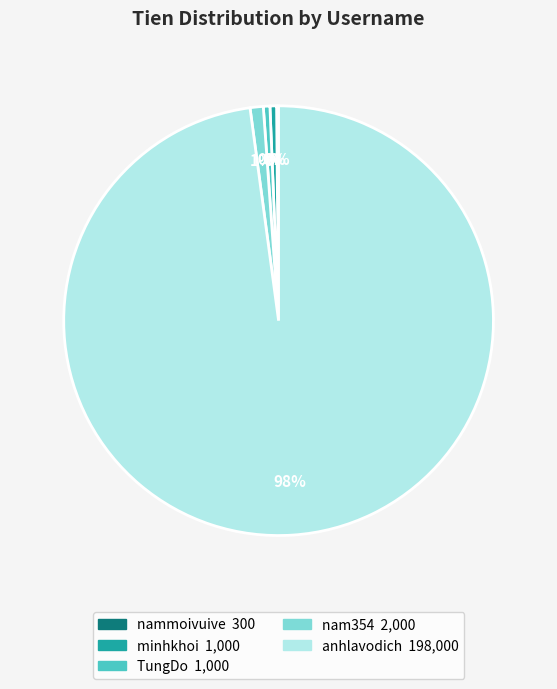

Which slice is the largest?

anhlavodich